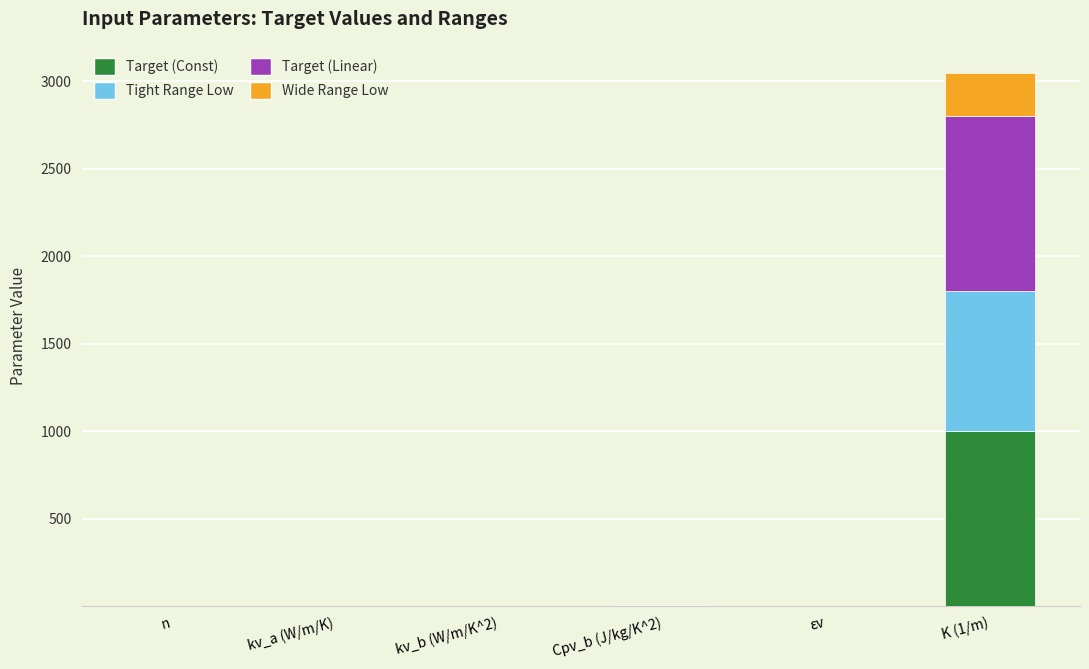

What is the total value across all series at n?

2.8